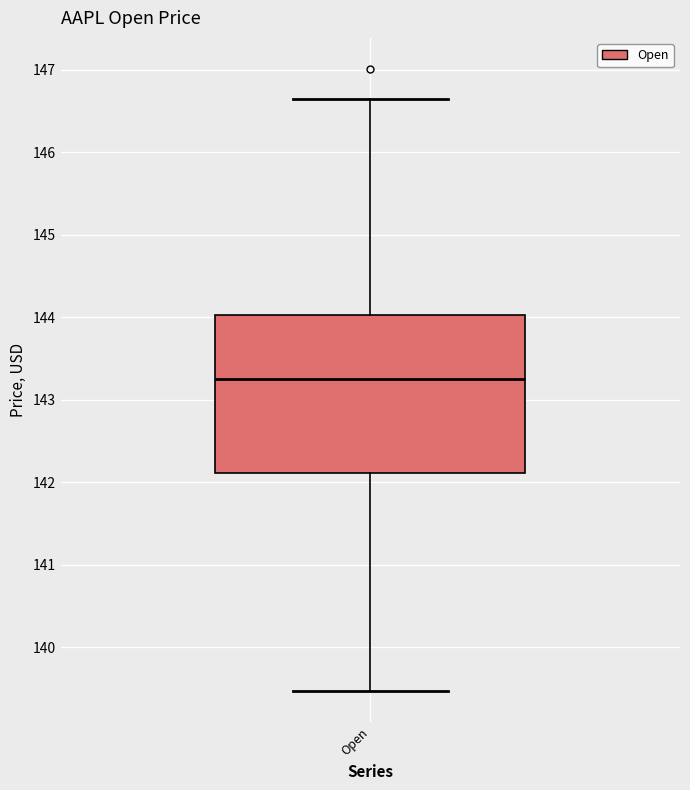

Read this box plot against the y-axis: the position of the median line, the range covered by the box, and the ends of both whiskers. The values are not printed on the chart, so give them approximately, as read against the axis.

median 143.3, box 142.1 to 144.0, whiskers 139.5 to 146.6